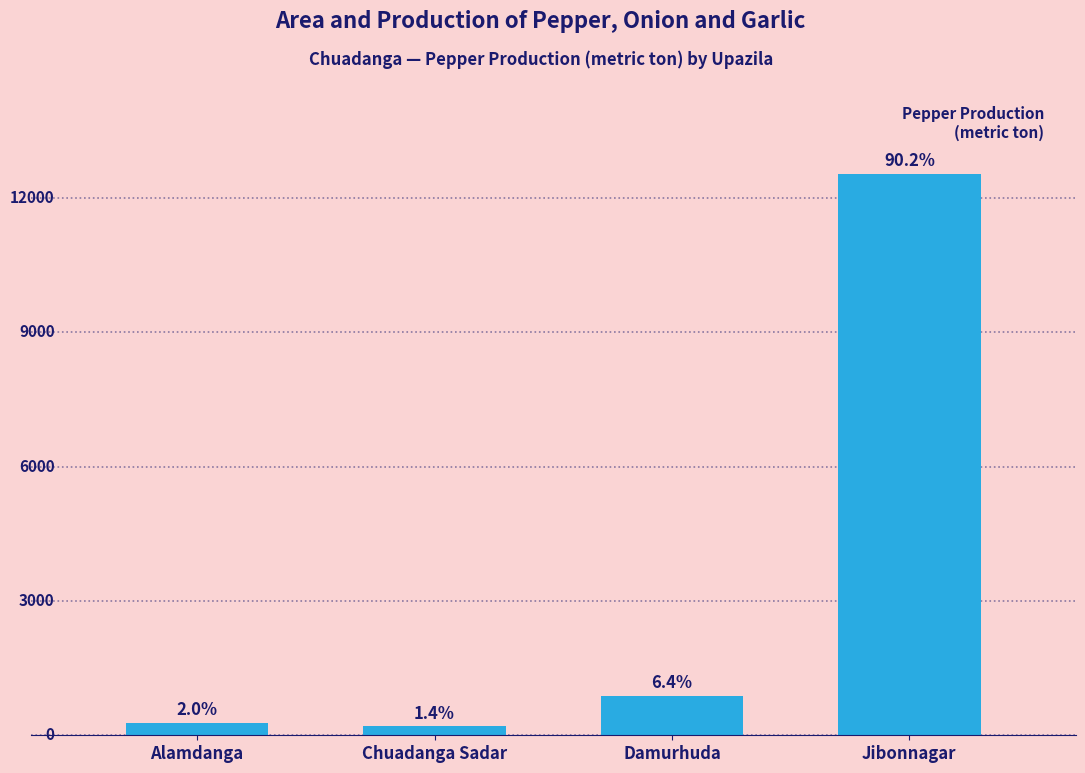

How many bars are there in total?

4